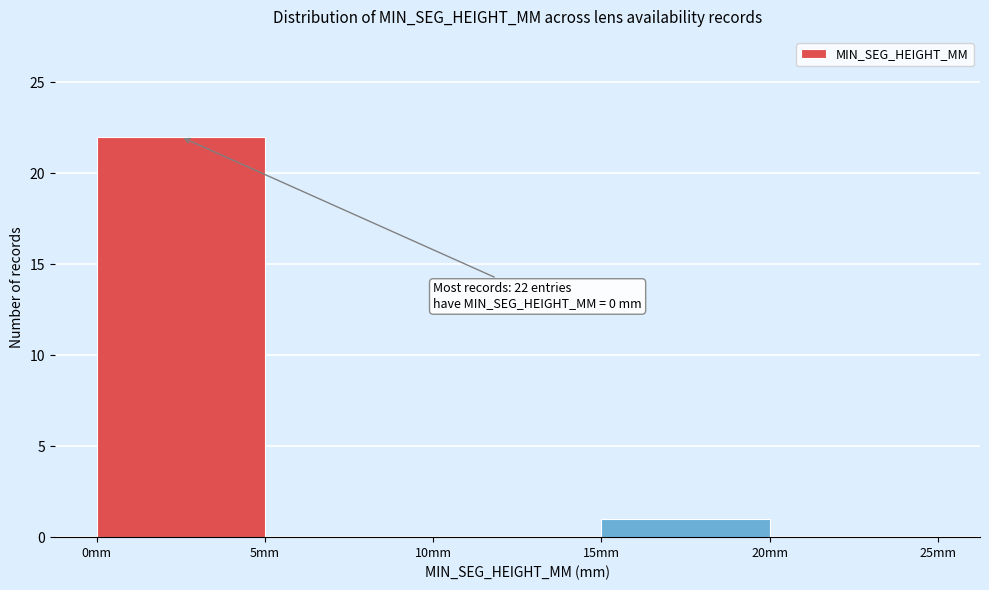

Which range on the x-axis has the tallest bar?

0 to 5